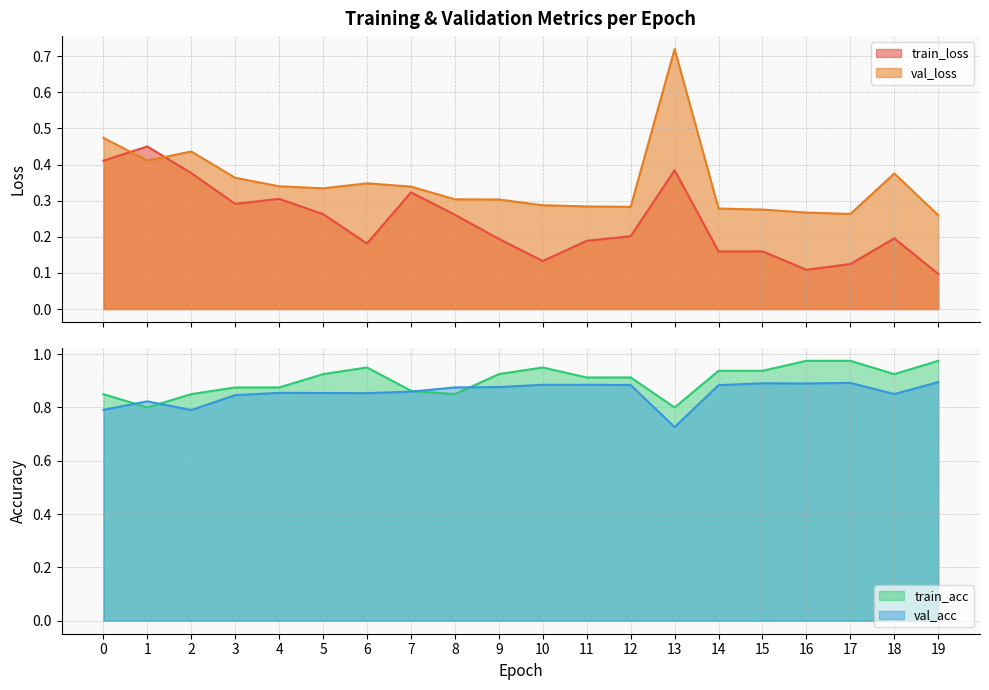

How many times do train_acc and val_acc cross each other?

4